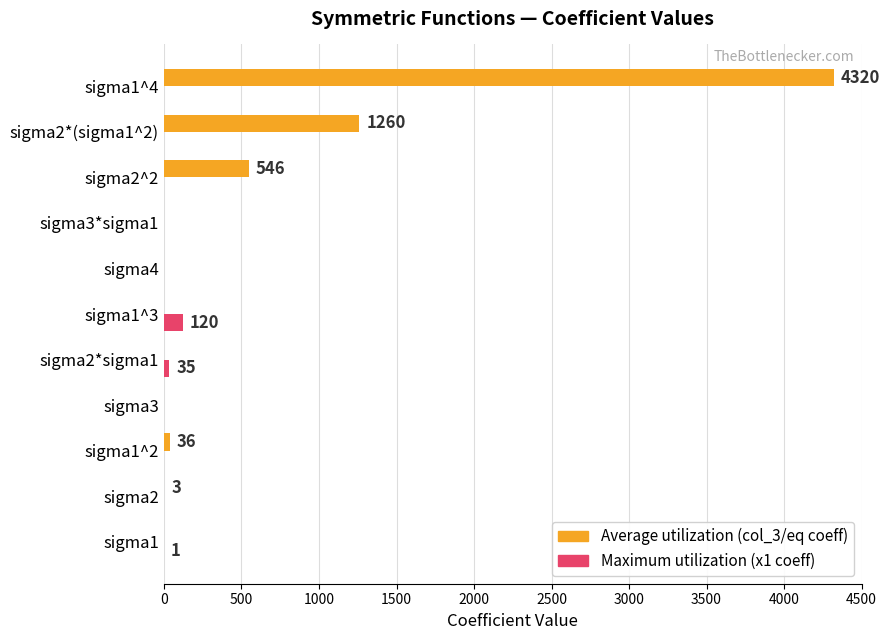

What is the maximum value shown in the chart?

4320